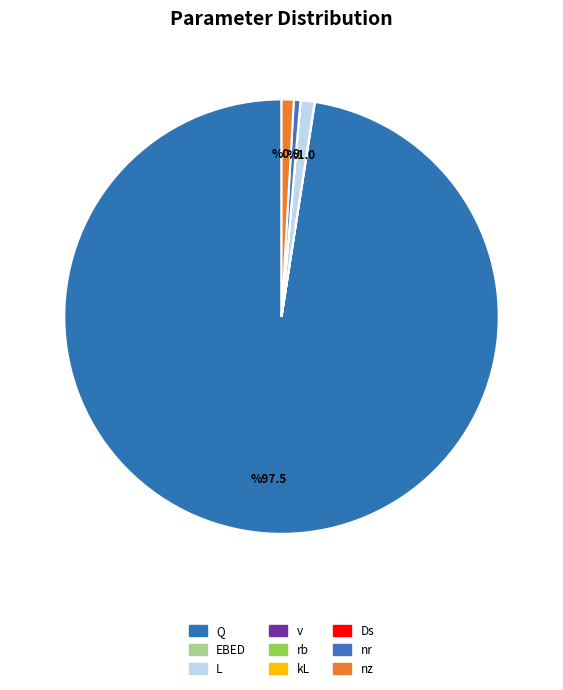

Which category has the smallest portion of the pie?

Ds